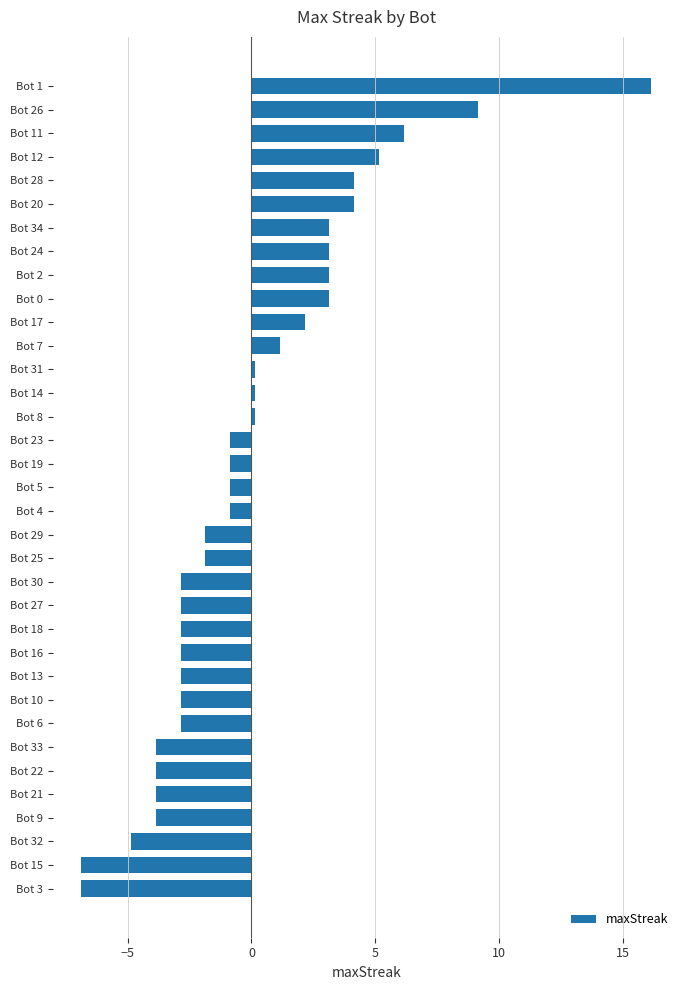

What is the difference between the second highest and minimum values?

16.0